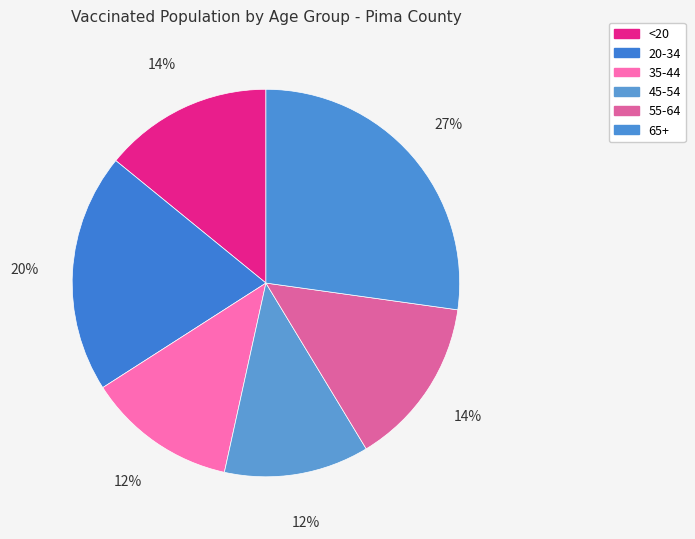

Count the number of slices in the pie.

6